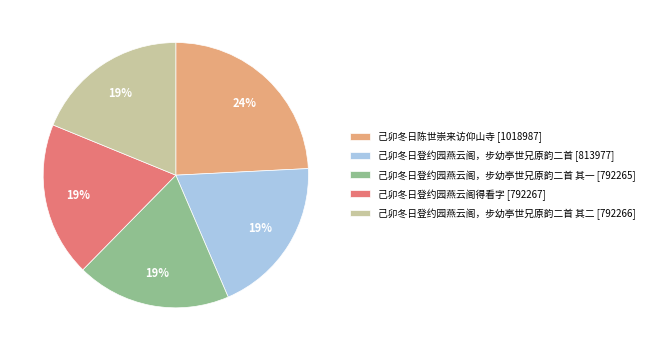

To the nearest percent, what is the average slice percentage?

20%